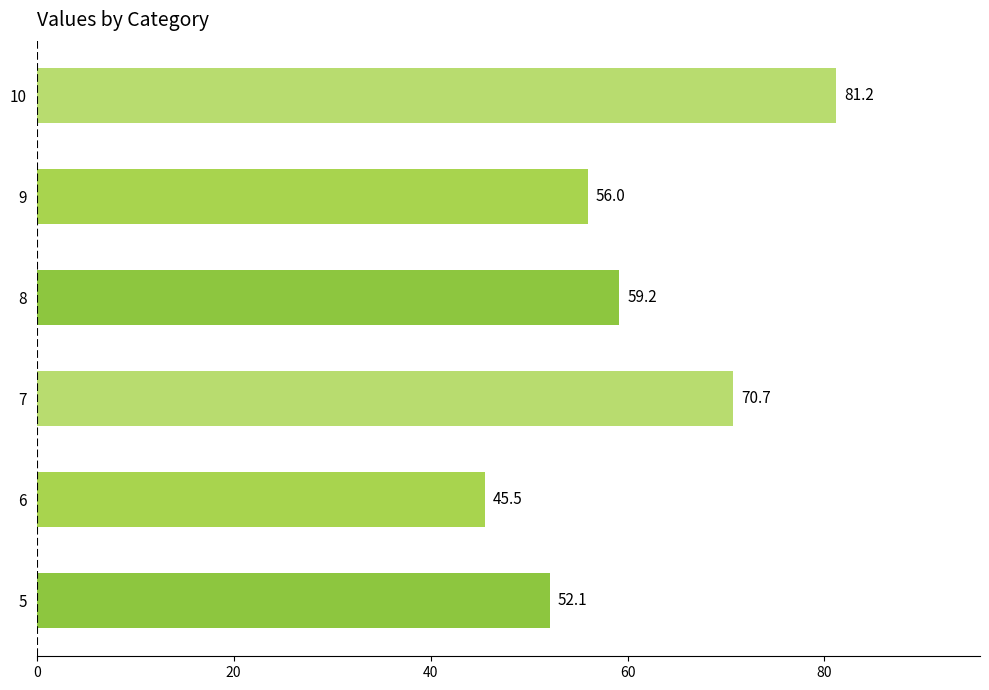

What is the ratio of the value at 9 to the value at 7?

0.8